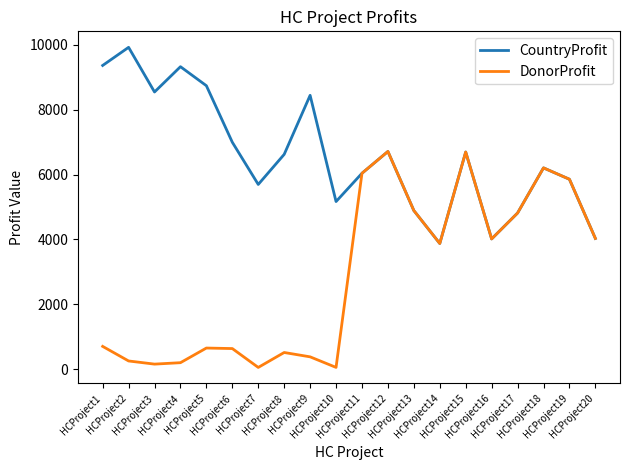

Which series has the largest range (max minus min)?

DonorProfit